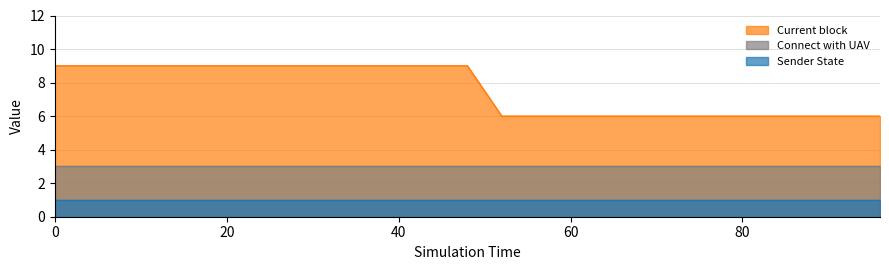

Which series has the largest range (max minus min)?

Current block